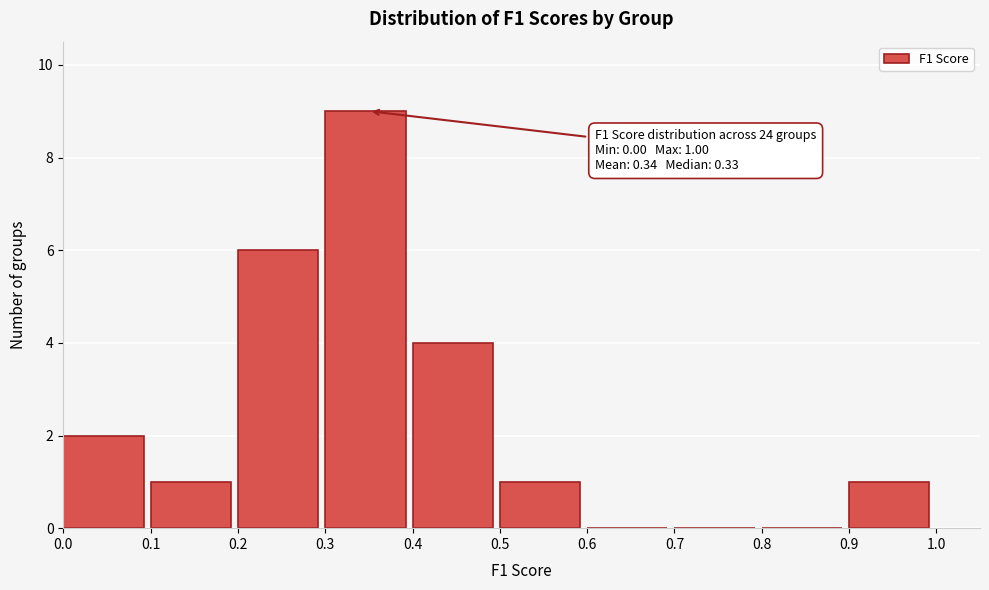

Over which range of the x-axis is the bar tallest?

0.3 to 0.4